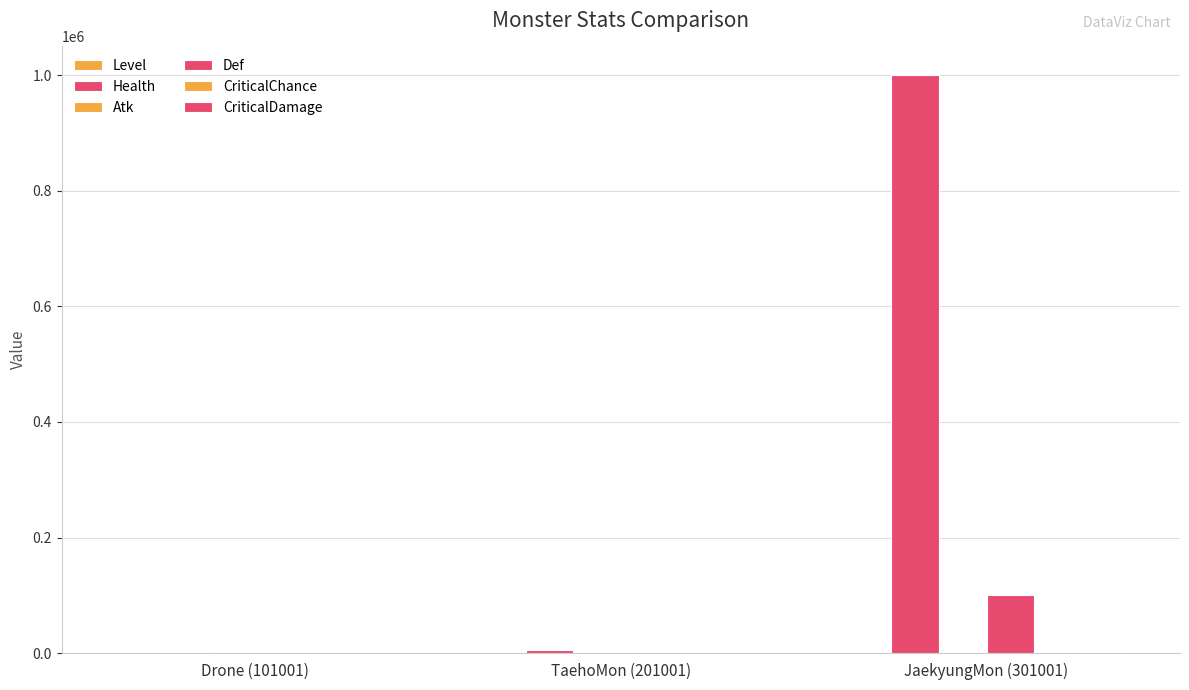

What position from the left is JaekyungMon (301001)?

3